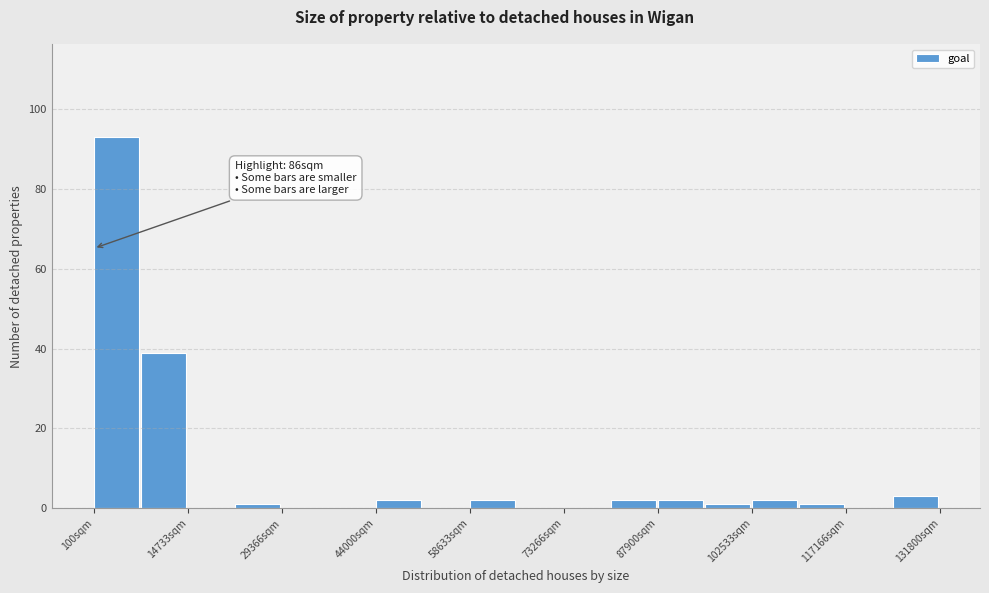

Around what value on the x-axis is the tallest bar? Give the approximate position of its centre, as read against the axis.

4000